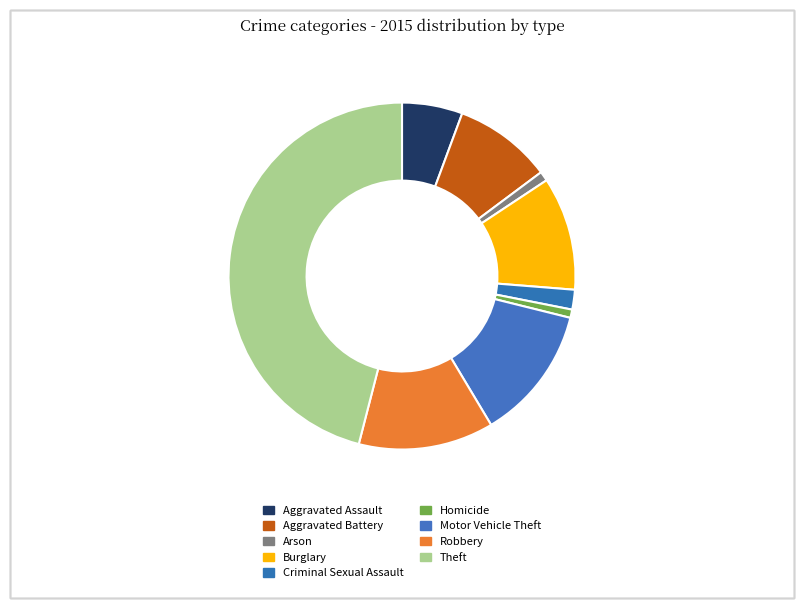

To the nearest percent, what is the combined percentage of Aggravated Assault and Burglary?

16%